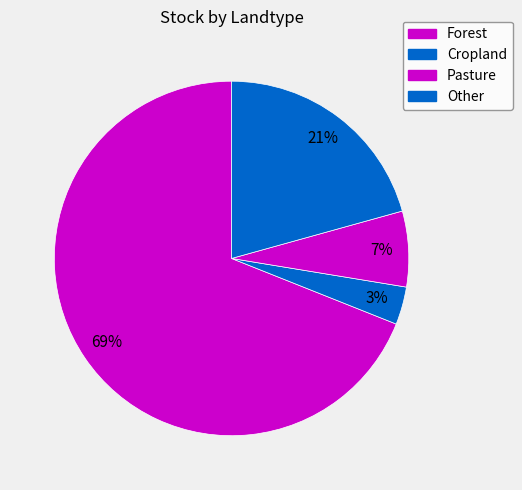

Which slice represents more than half of the pie?

Forest